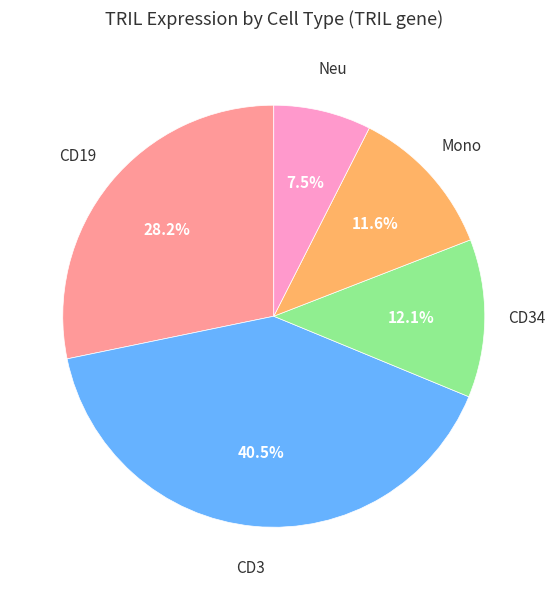

Is there any slice that represents more than half of the pie?

No